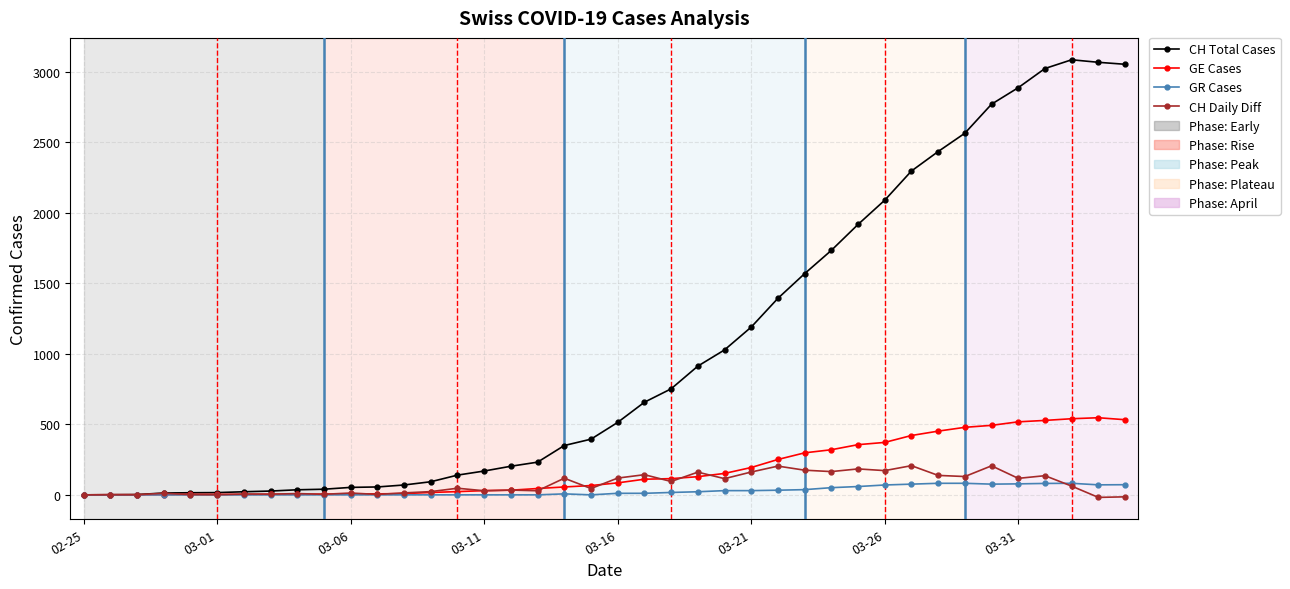

What is the highest value of the GE Cases series?

547